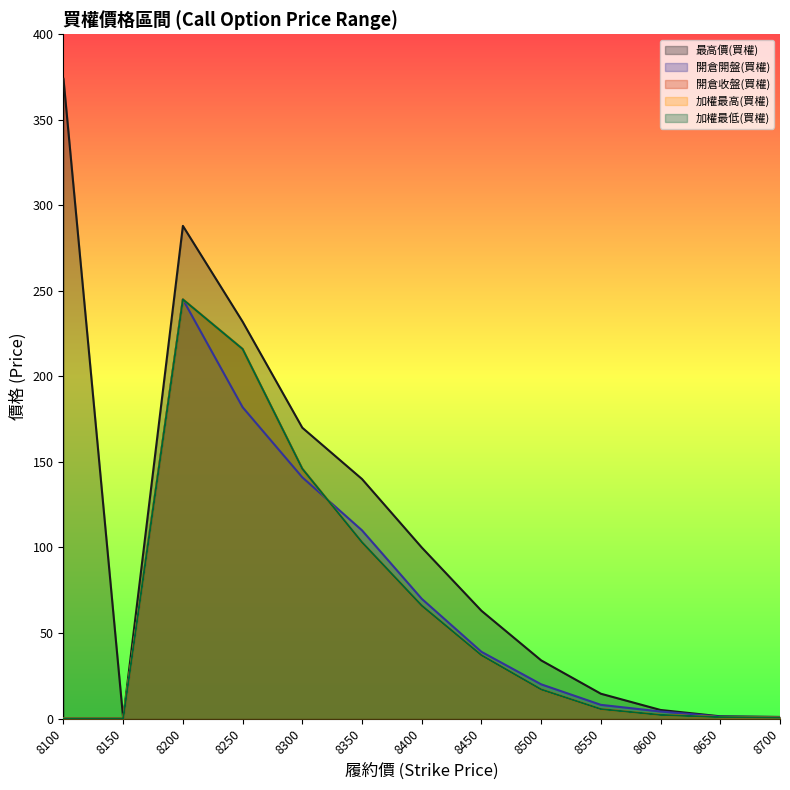

What is the sum of all 開倉開盤(買權) values?

821.1